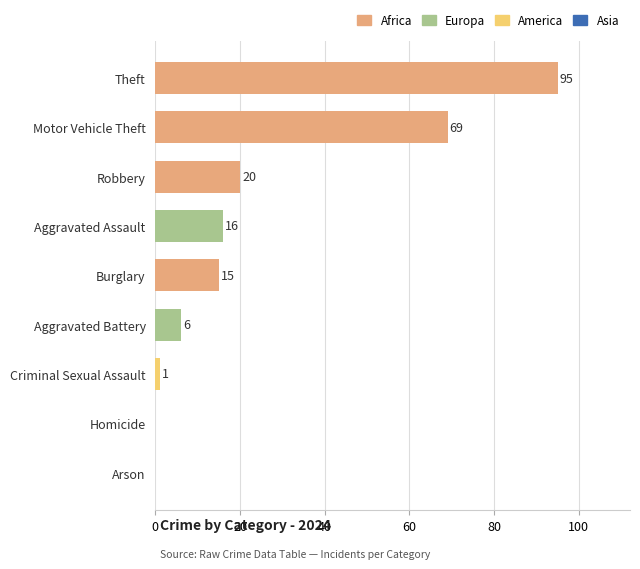

What value does the data have at Burglary, to the nearest 10?

20